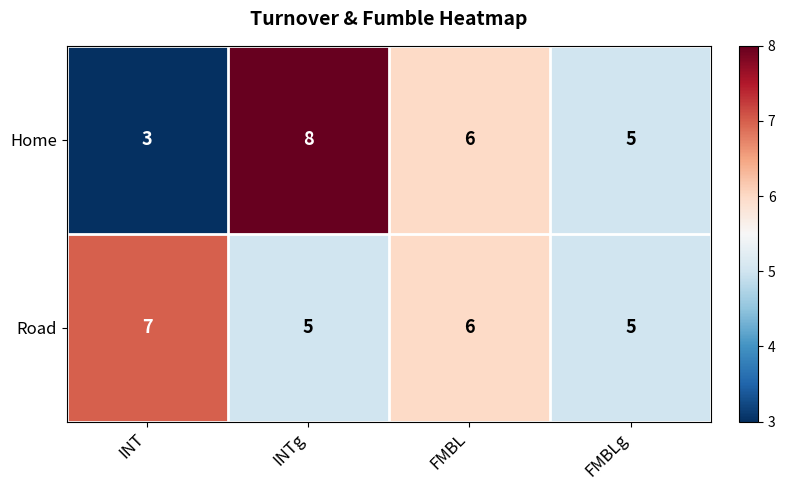

Which series has the widest spread of values?

Home